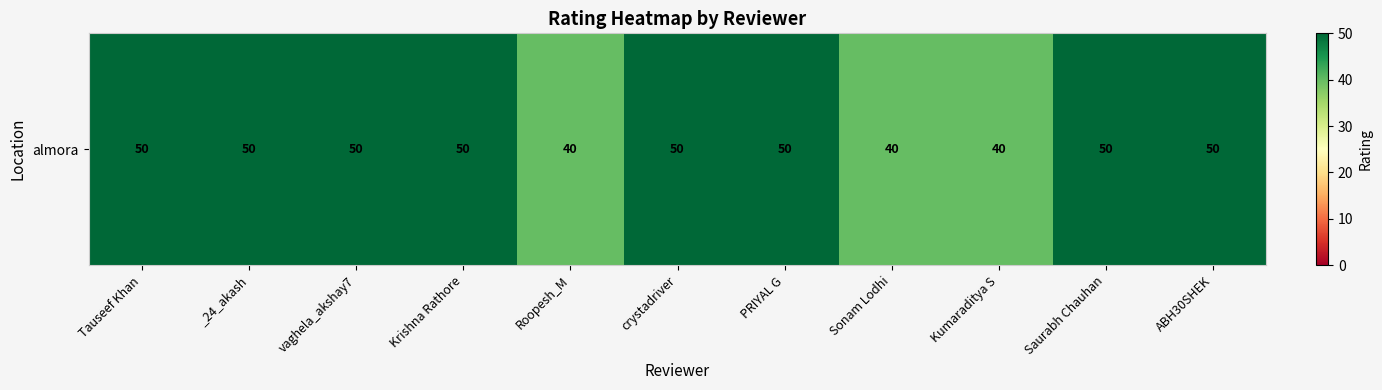

Which label corresponds to the smallest value in the chart?

Roopesh_M